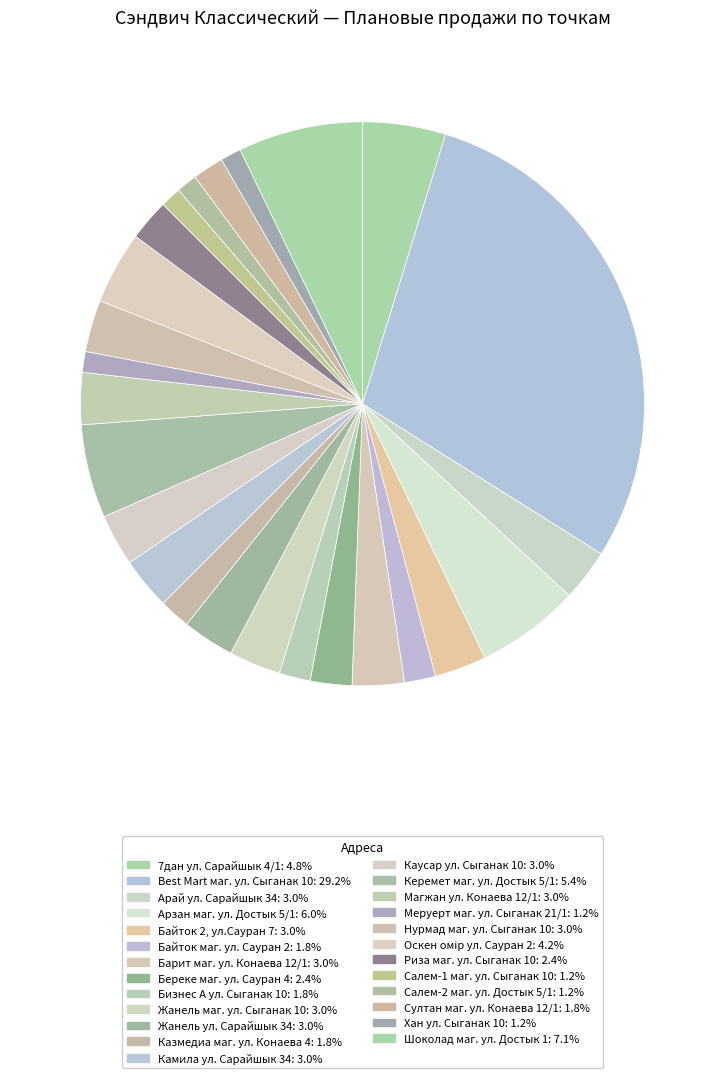

Is there any slice that represents more than half of the pie?

No